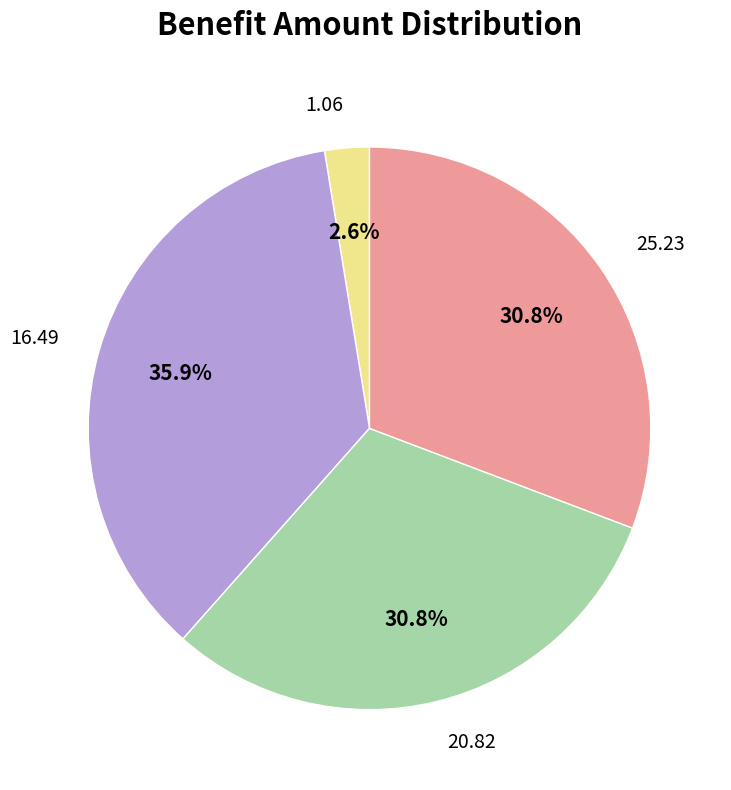

Approximately how many times larger is the value at 1.06 compared to 20.82?

0.1